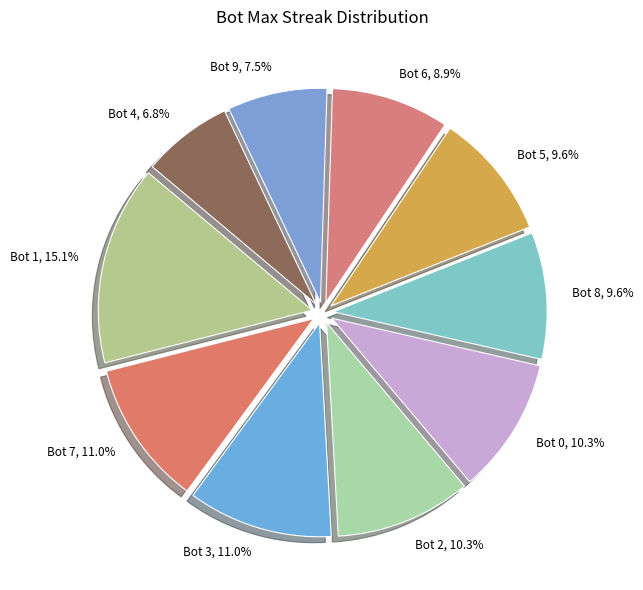

Combined, what portion of the pie is Bot 6 and Bot 1?

24.0%